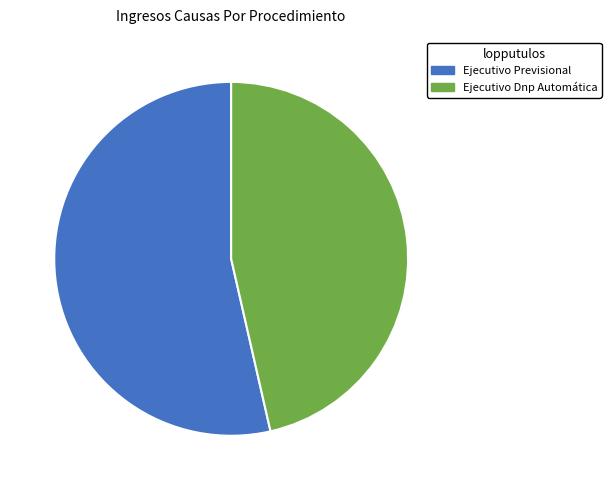

Rank the categories by value from highest to lowest.

Ejecutivo Previsional, Ejecutivo Dnp Automática